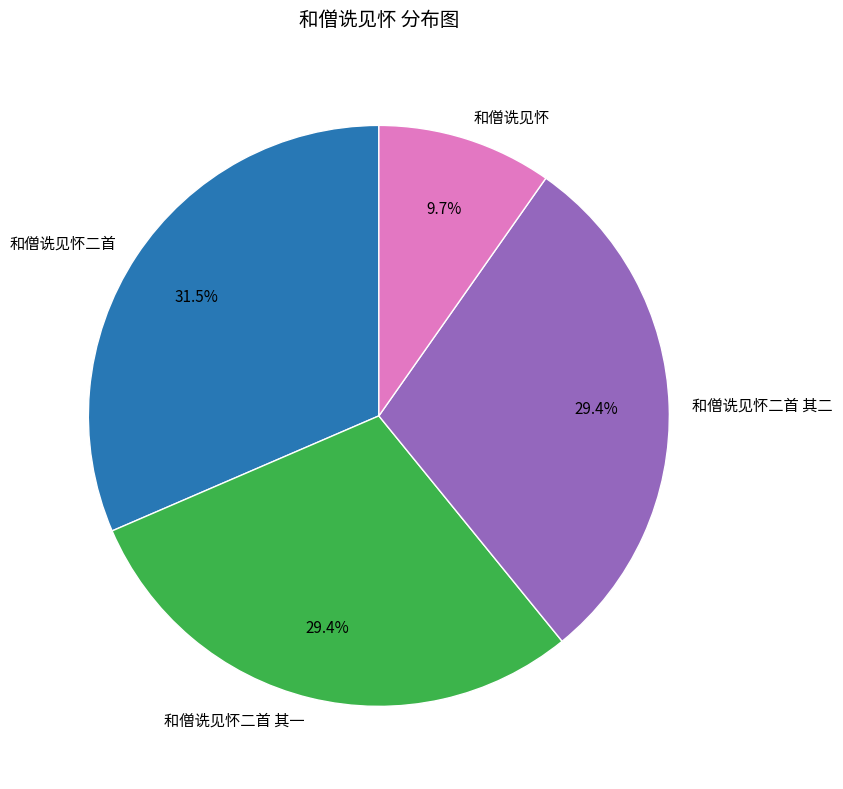

Is there any slice that represents more than half of the pie?

No